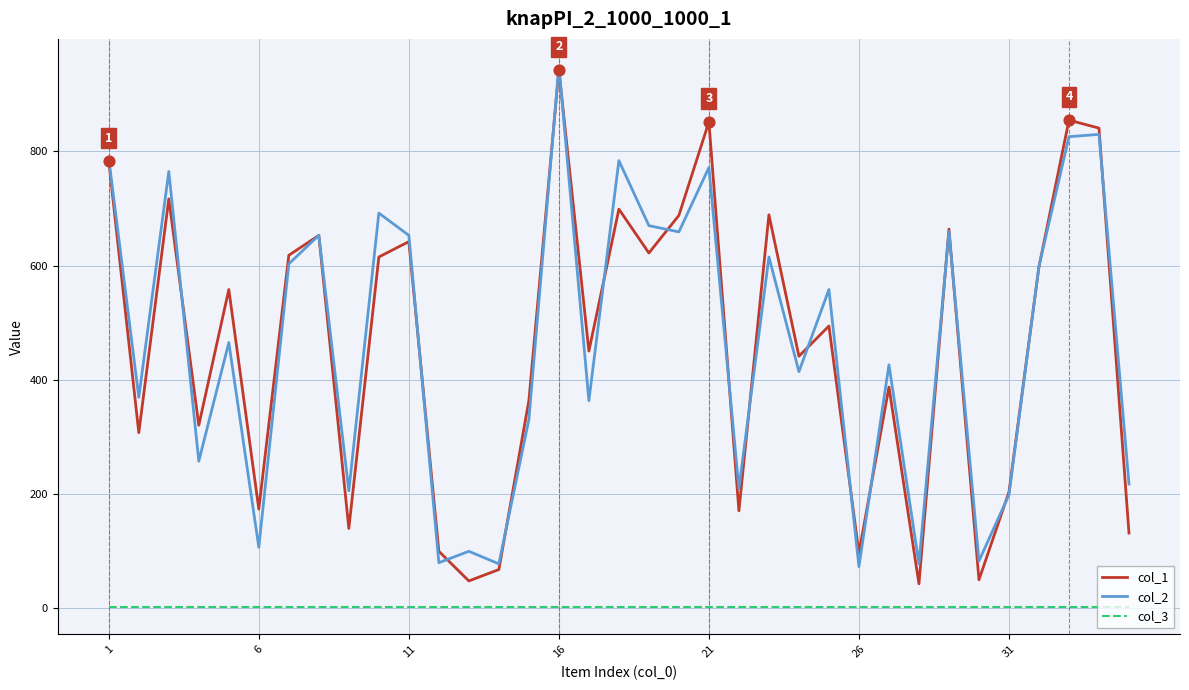

Which series has the widest spread of values?

col_1